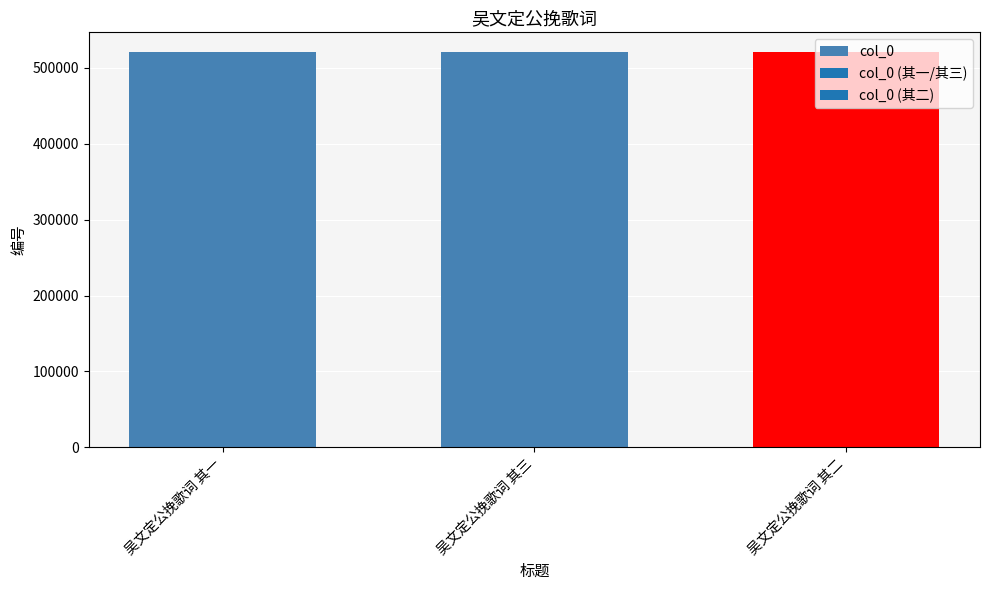

What is the ratio of the value at 吴文定公挽歌词 其二 to the value at 吴文定公挽歌词 其一?

1.0